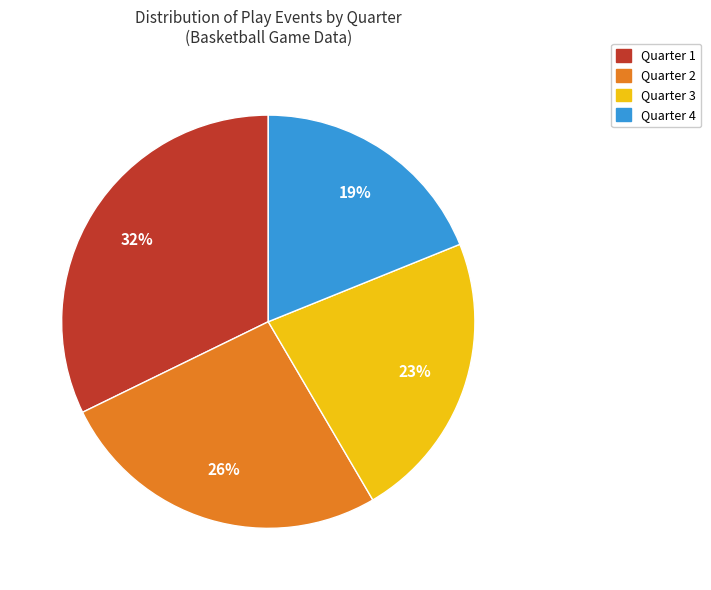

Which has a higher value, Quarter 3 or Quarter 4?

Quarter 3